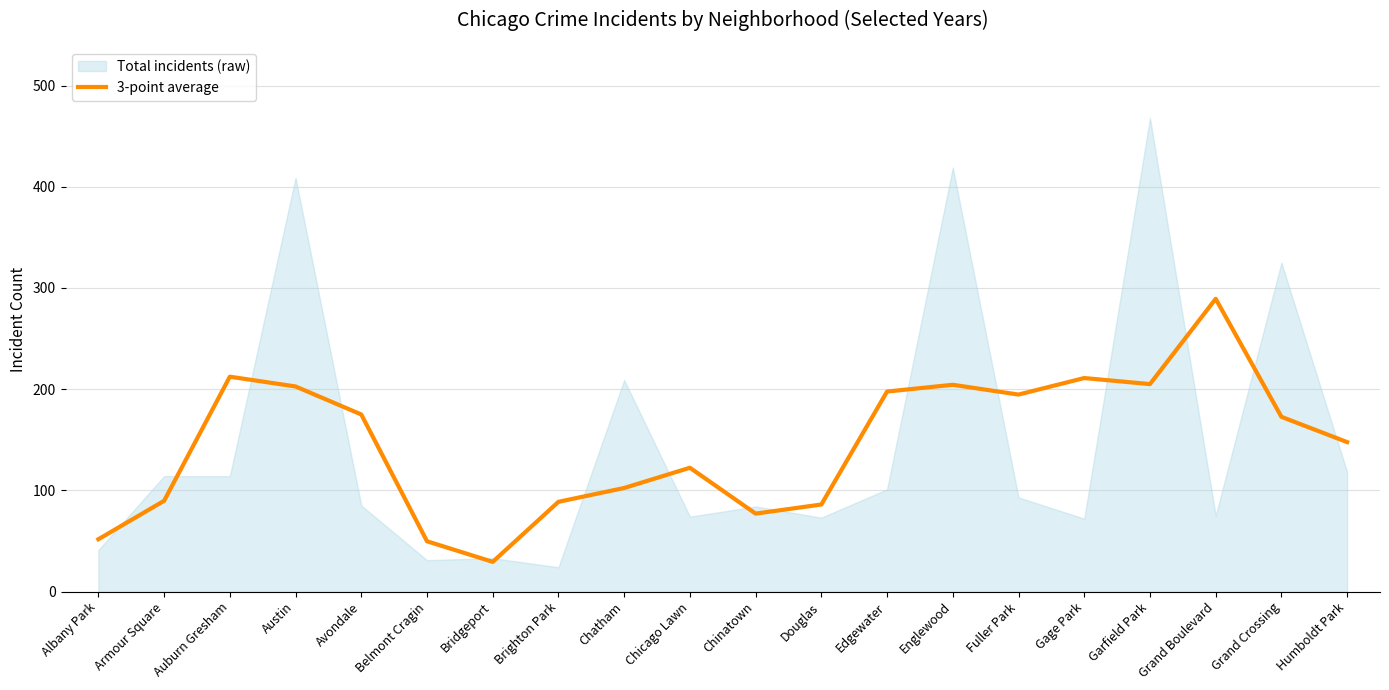

What is the sum of all values?

2909.0